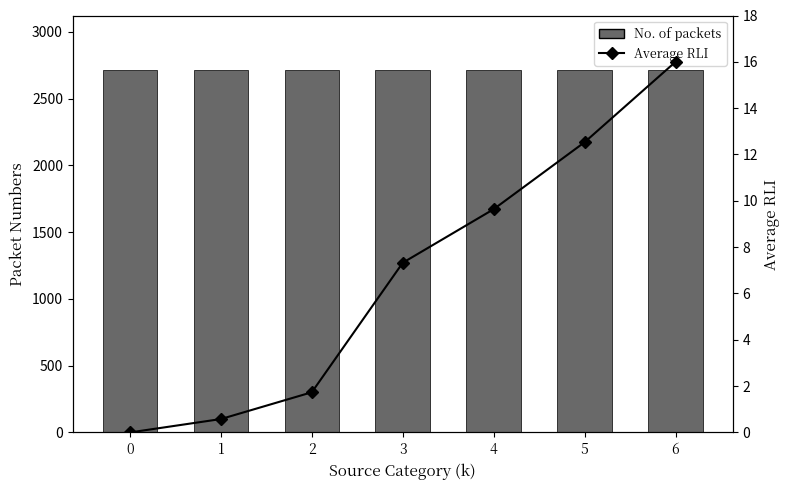

What are all the series names shown in the legend?

No. of packets, Average RLI